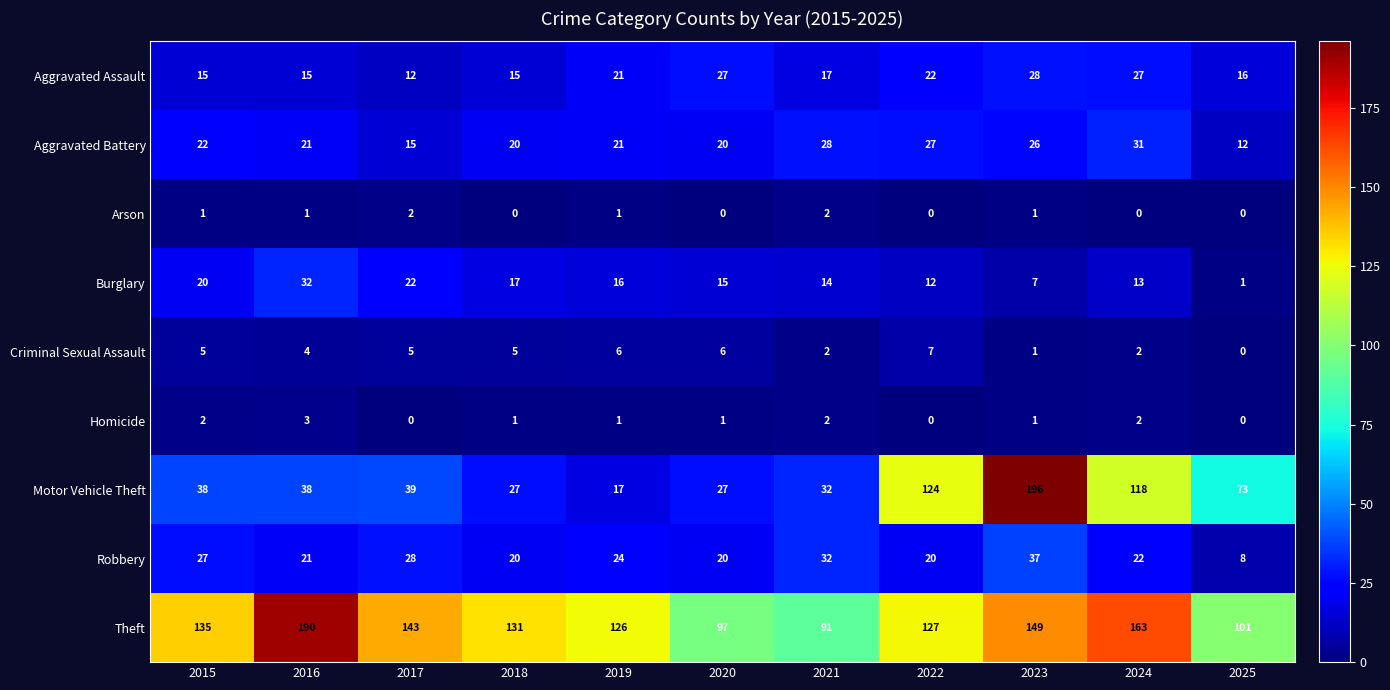

What is the total value across all series at 2017?

266